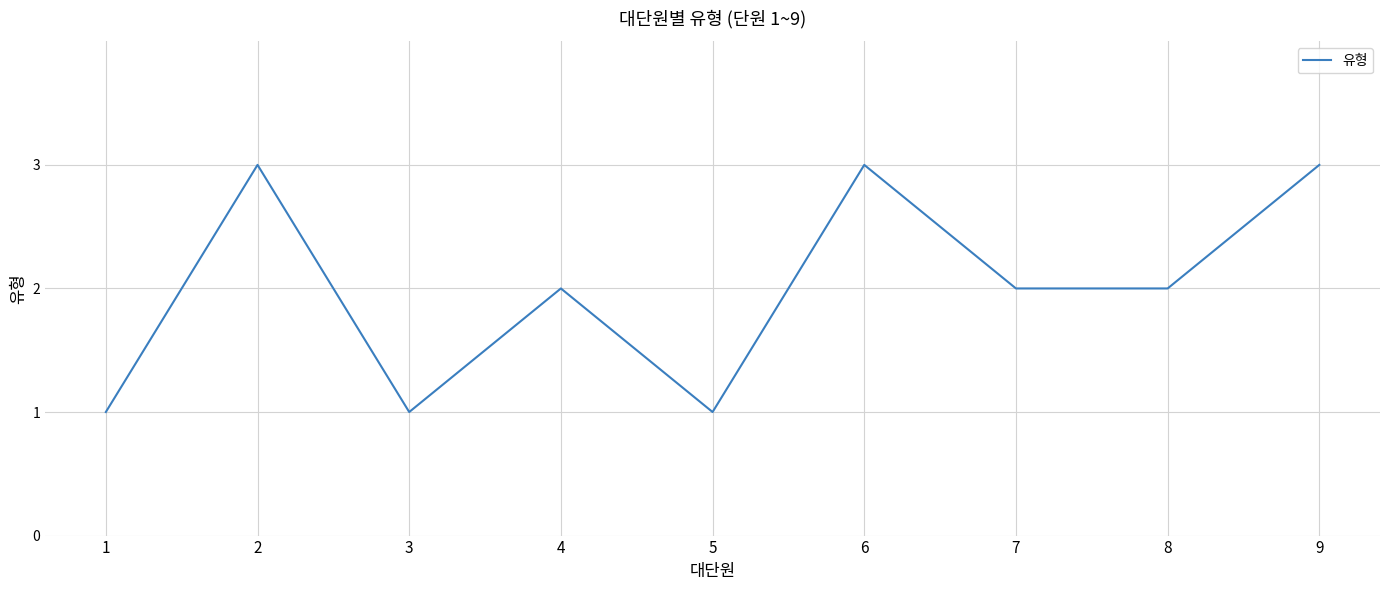

What is the sum of the values at 2 and 7?

5